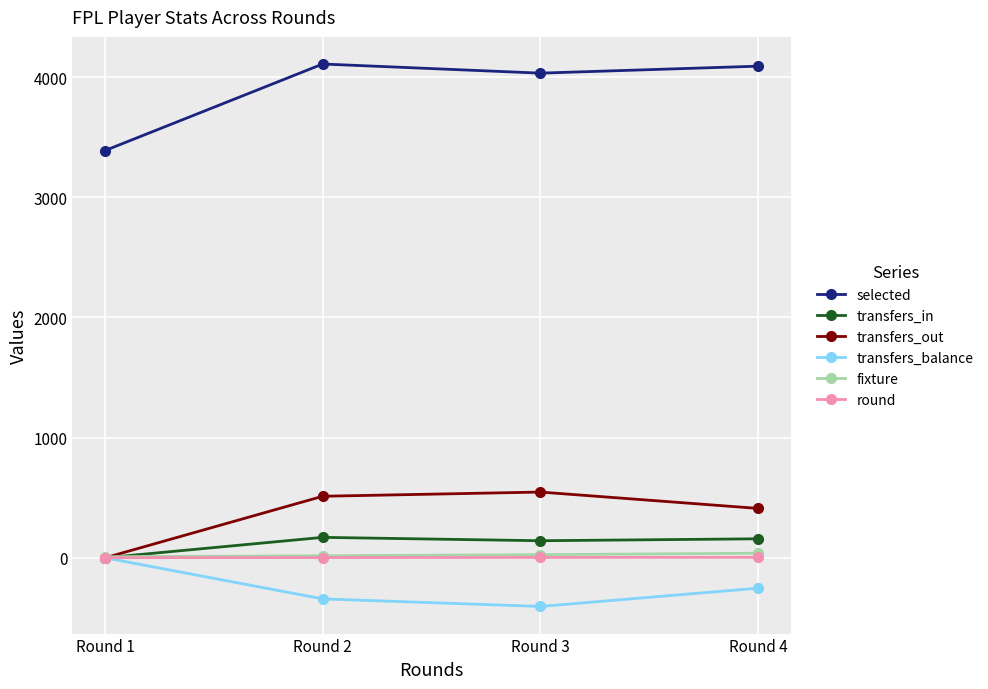

At how many categories does at least one series exceed 1460?

4